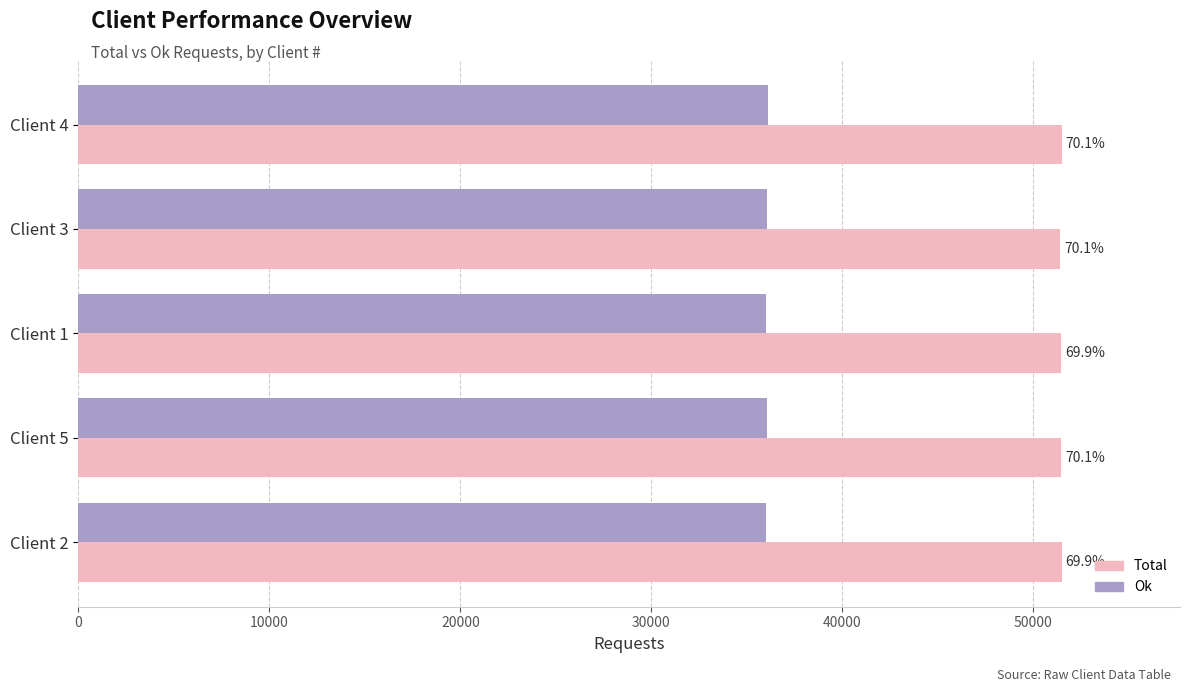

What are all the series names shown in the legend?

Total, Ok